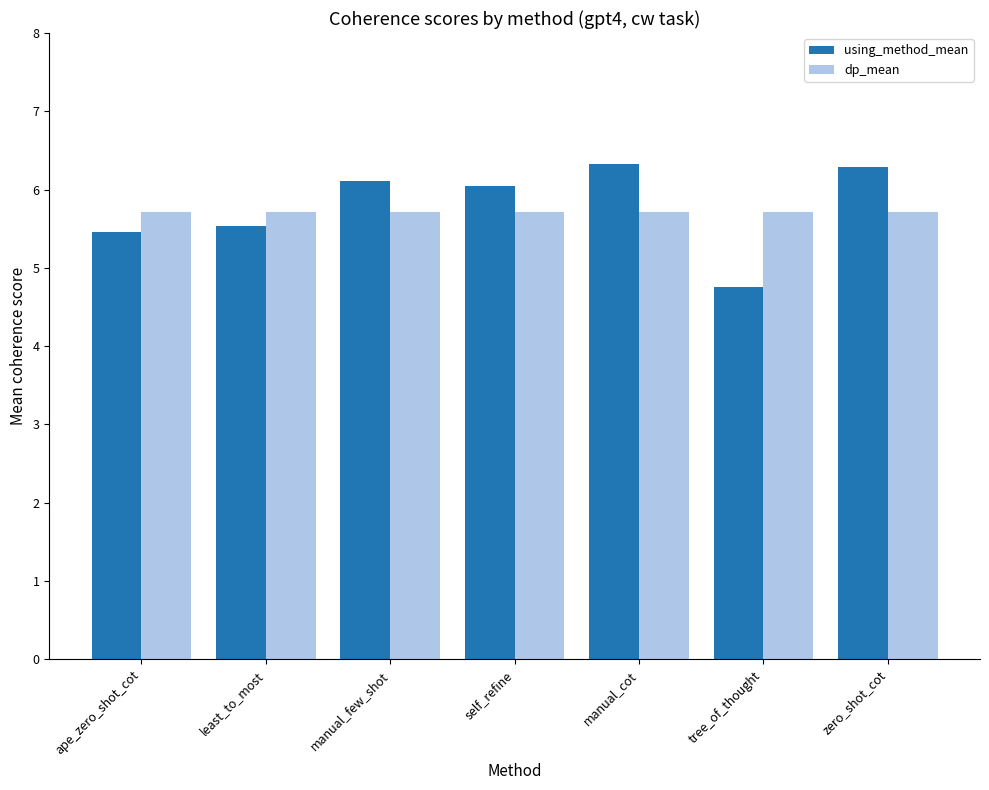

What is the total value across all series at zero_shot_cot?

12.0